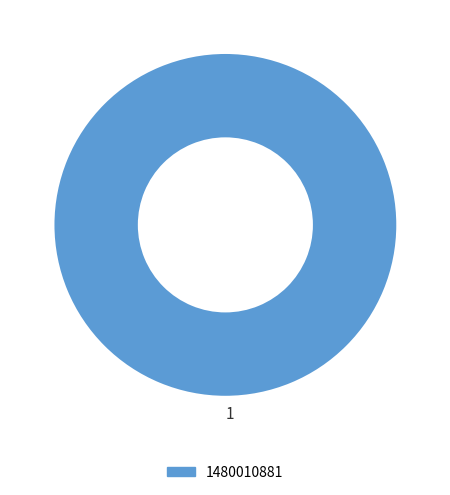

The 1480010881 slice represents 100% of the pie. True or false?

True